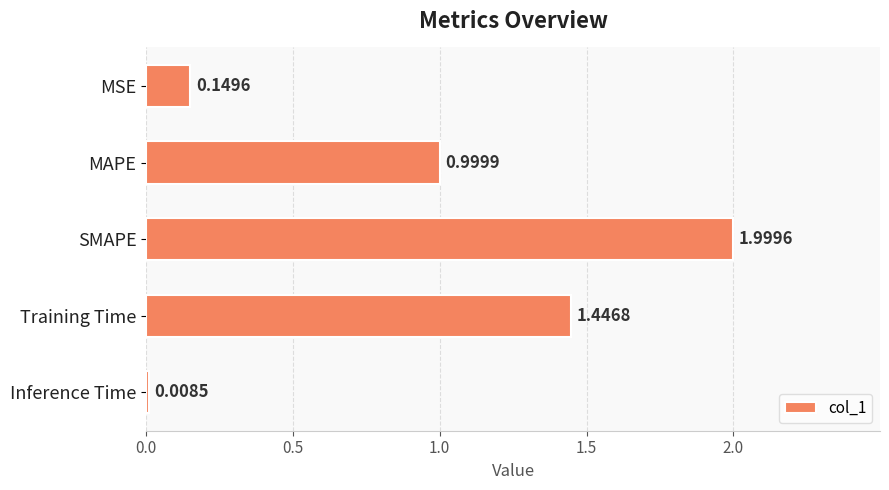

What is the label of the 1st bar from the top?

MSE